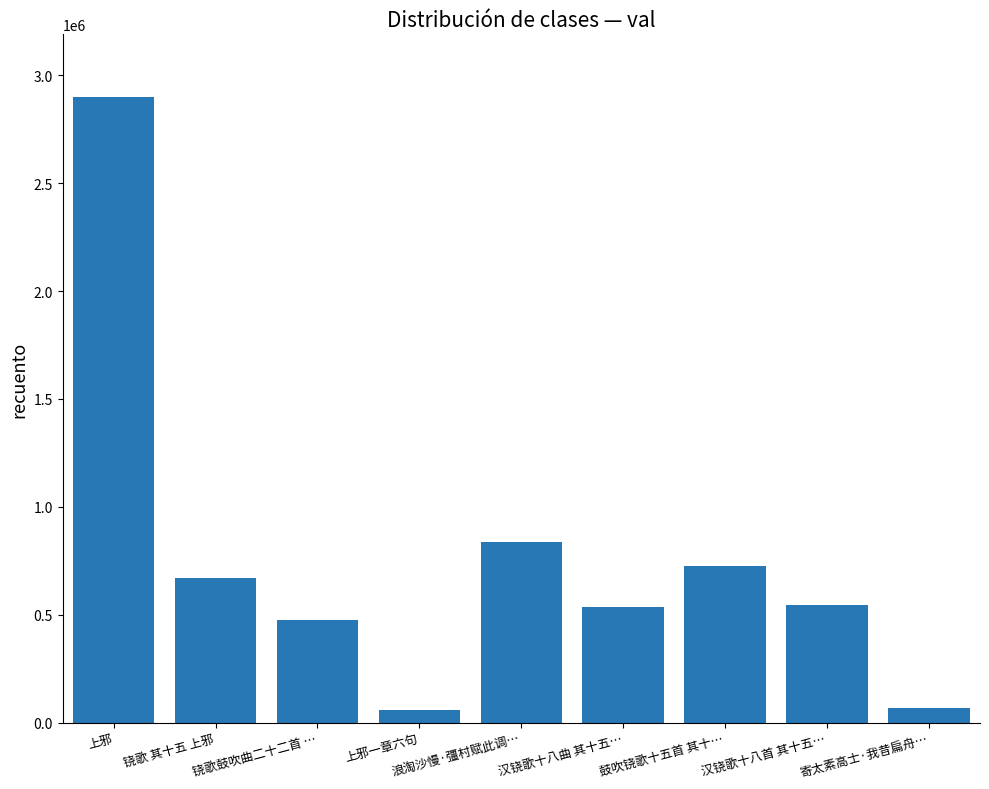

The chart shows a value of 2900372 at 上邪. True or false?

True